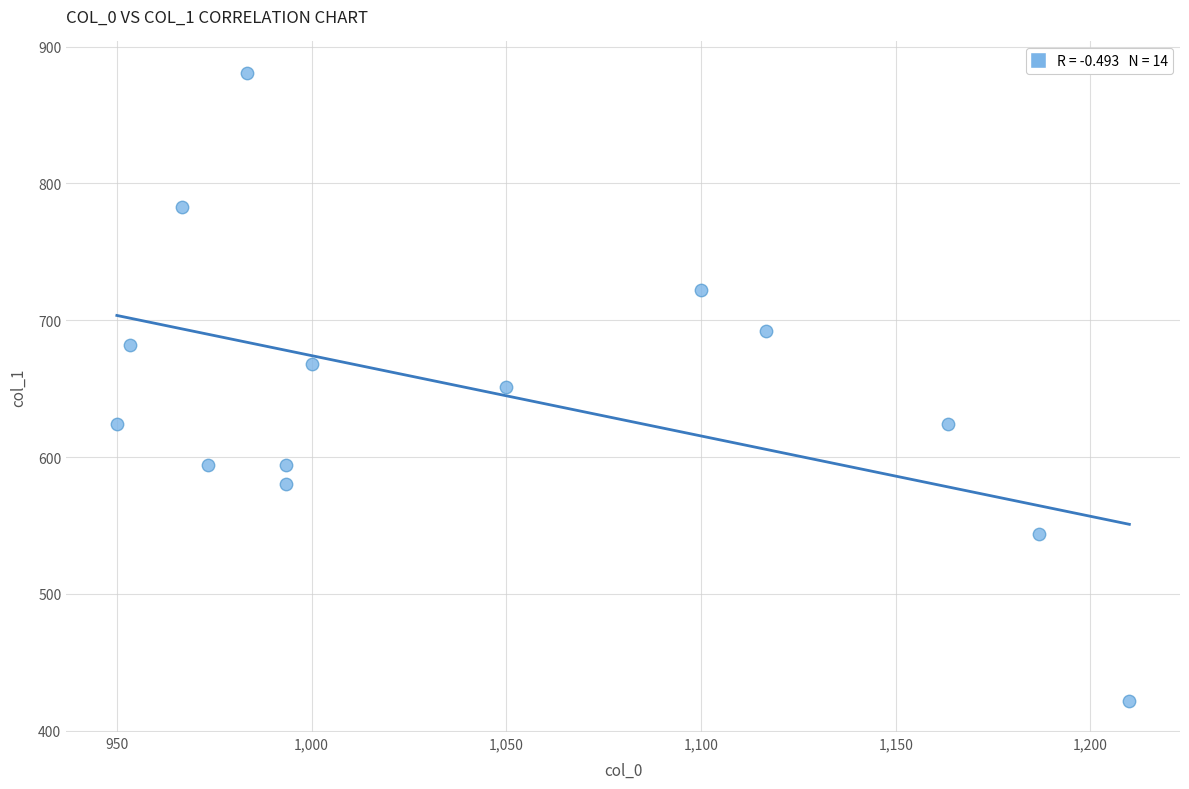

What is the range of Y values (max minus min)?

459.0